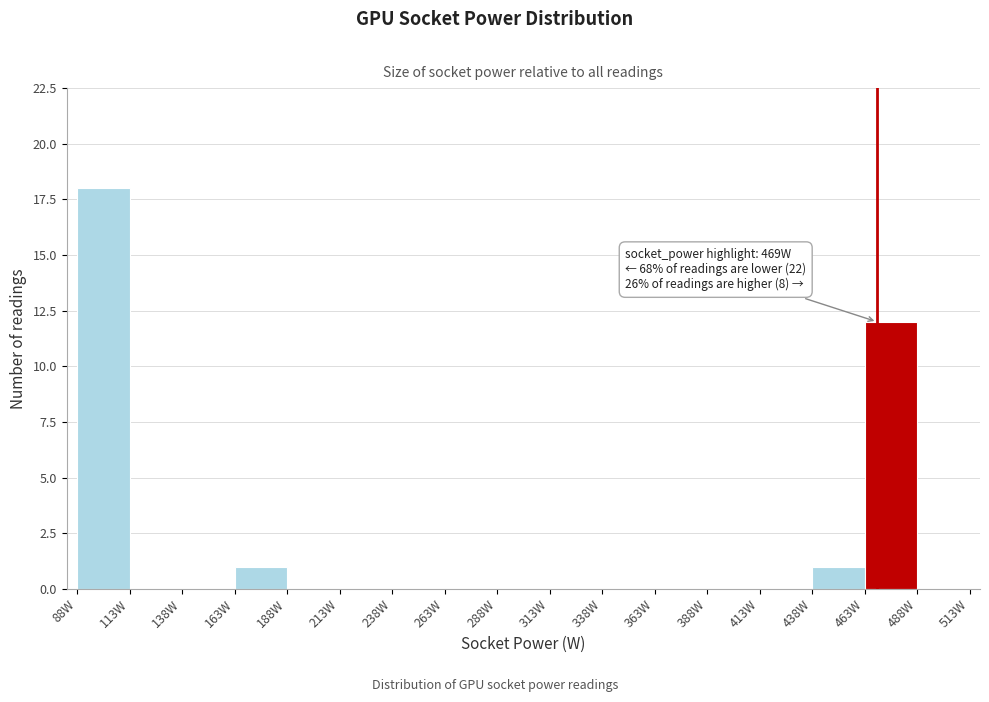

Over which range of the x-axis is the bar tallest?

88 to 113